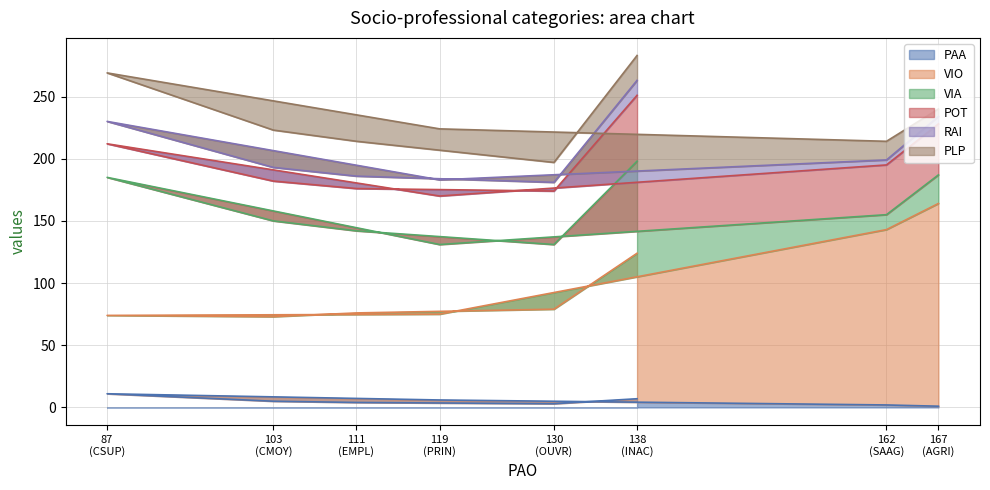

Which series changed the most between PRIN and CSUP?

VIA